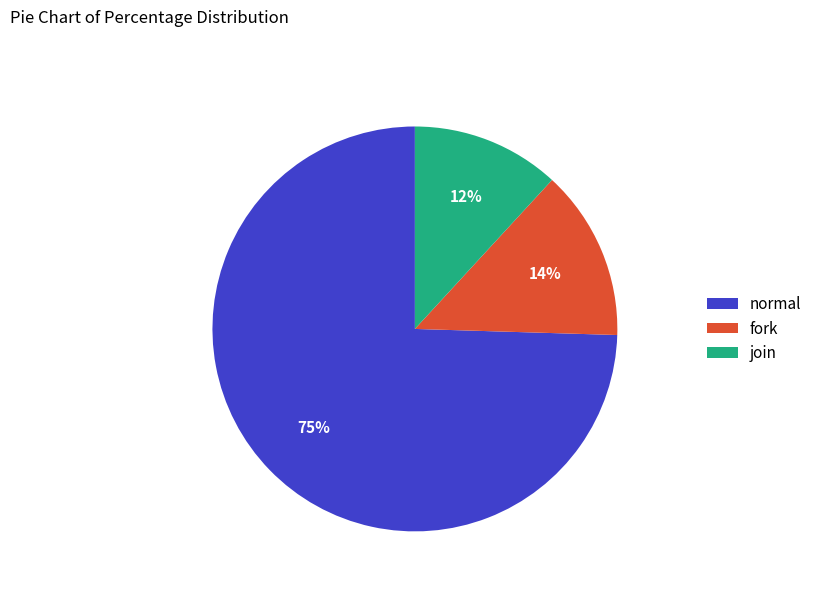

Is the sum of join and fork greater than half?

No